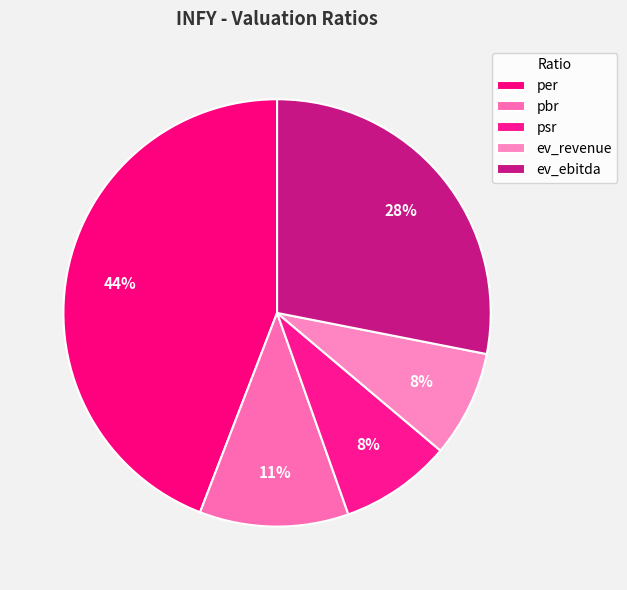

What portion of the pie excludes pbr?

88.7%